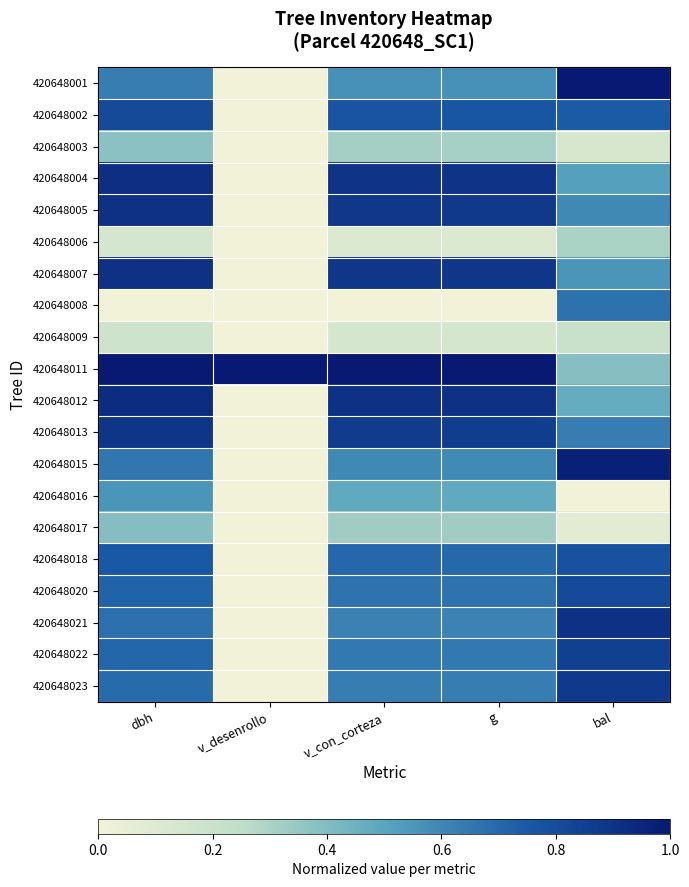

At how many categories does at least one series exceed 0?

5